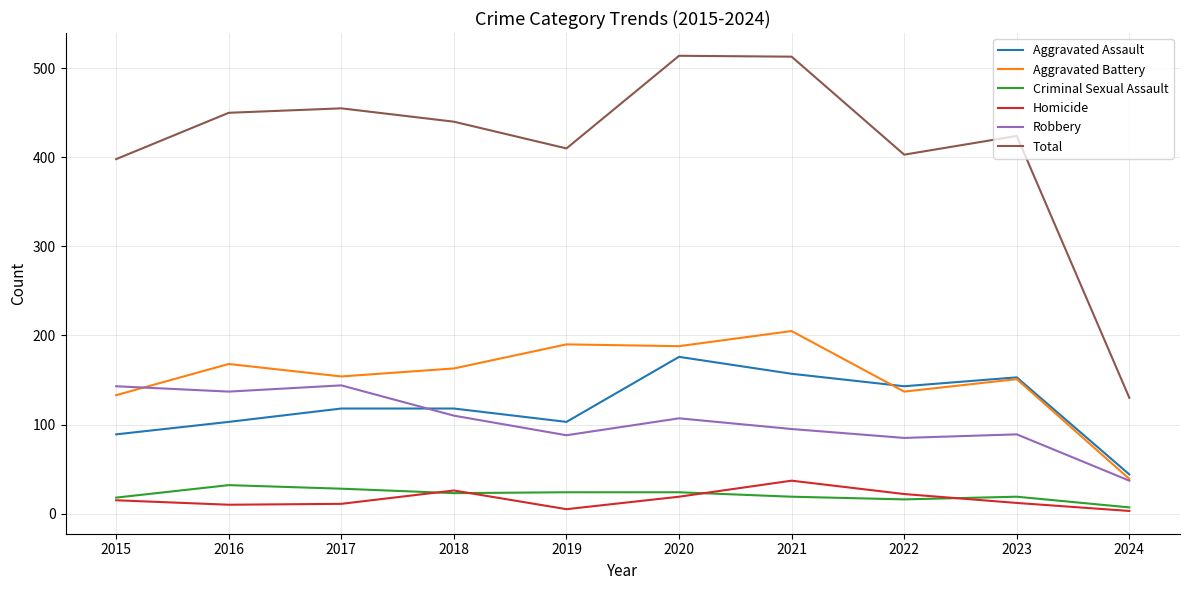

What is the difference between the maximum and second lowest values in the Aggravated Assault series?

87